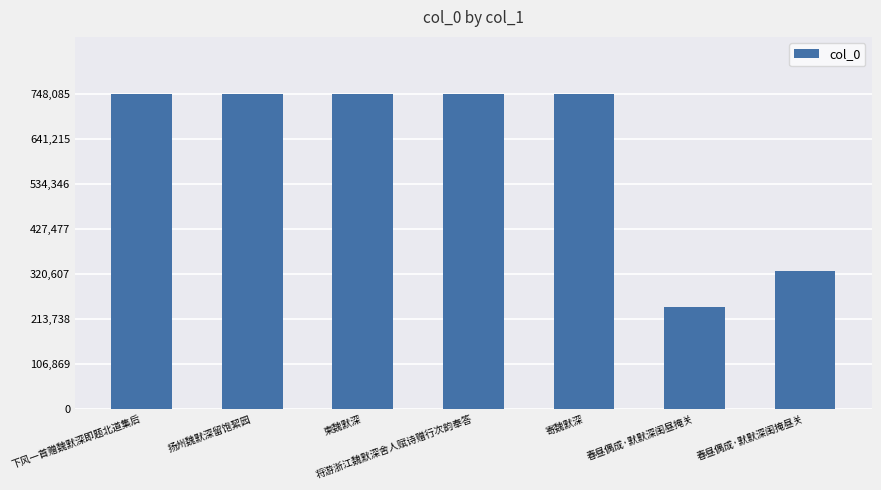

Which has a higher value, 扬州魏默深留饱絜园 or 春昼偶成·默默深闺昼掩关?

扬州魏默深留饱絜园